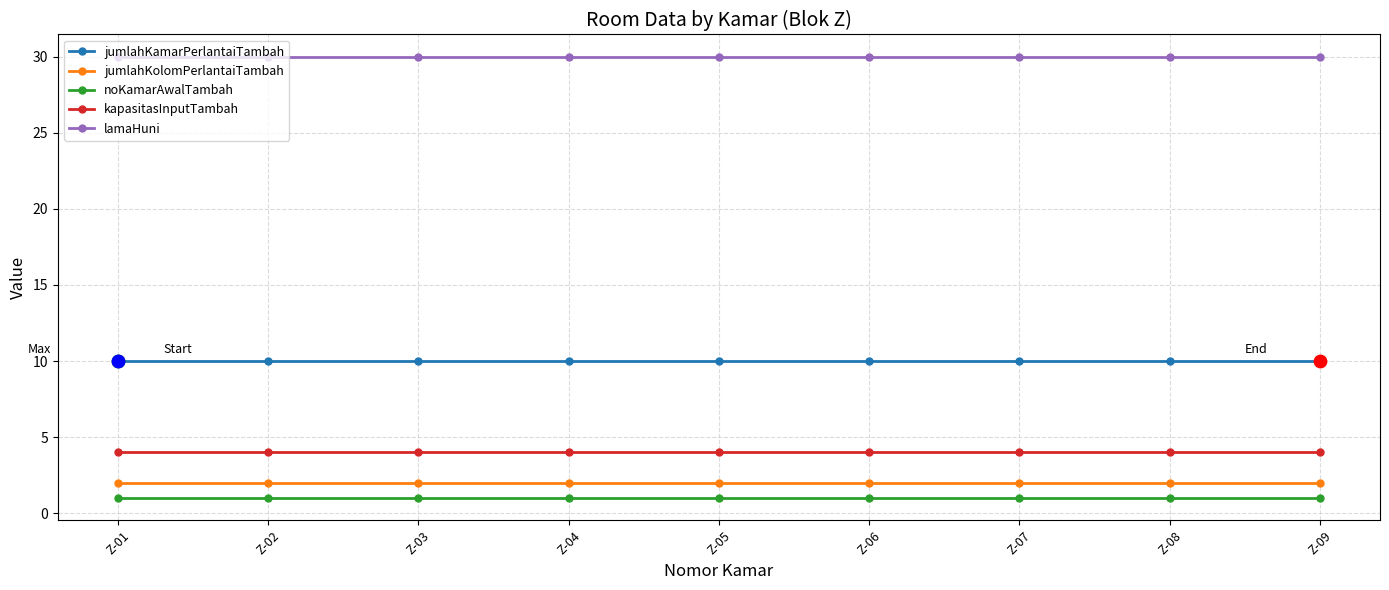

Is the value of lamaHuni at Z-09 greater than the value of noKamarAwalTambah at Z-04?

Yes